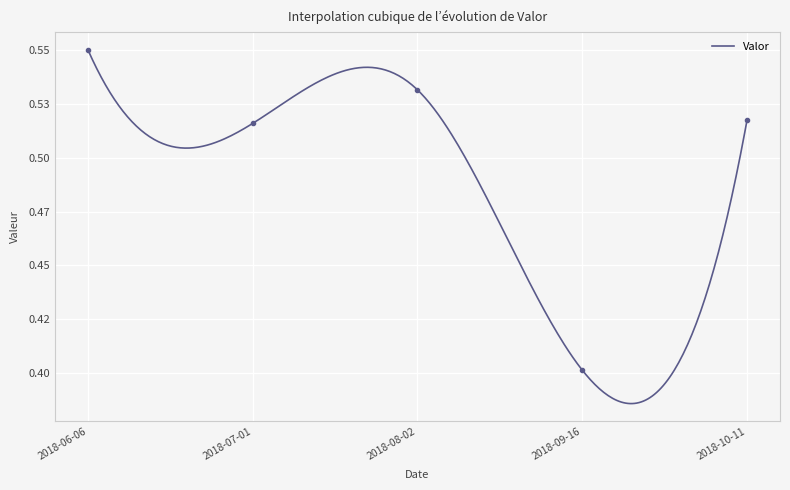

How many lines are shown in the chart?

1